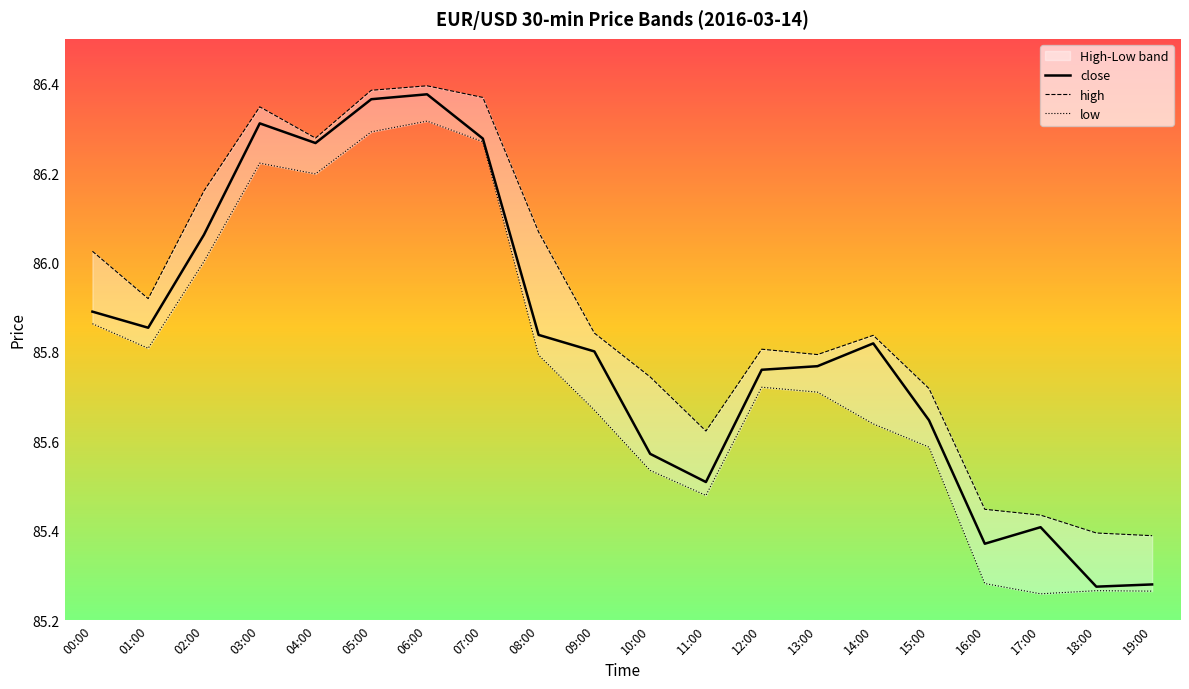

List the series in order of their peak value, lowest first.

low, close, high